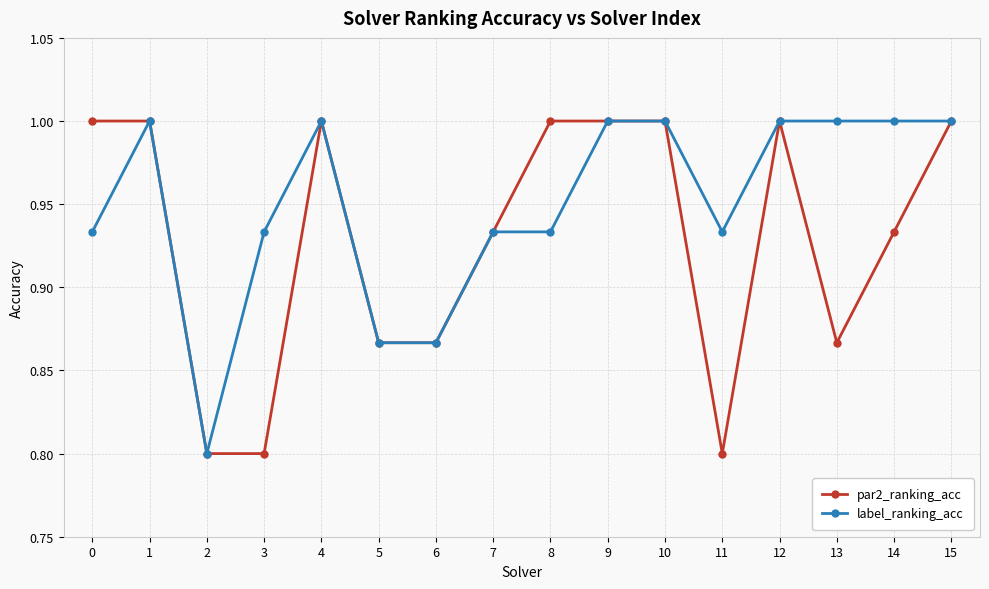

Rank the series at 13 from highest to lowest value.

label_ranking_acc, par2_ranking_acc